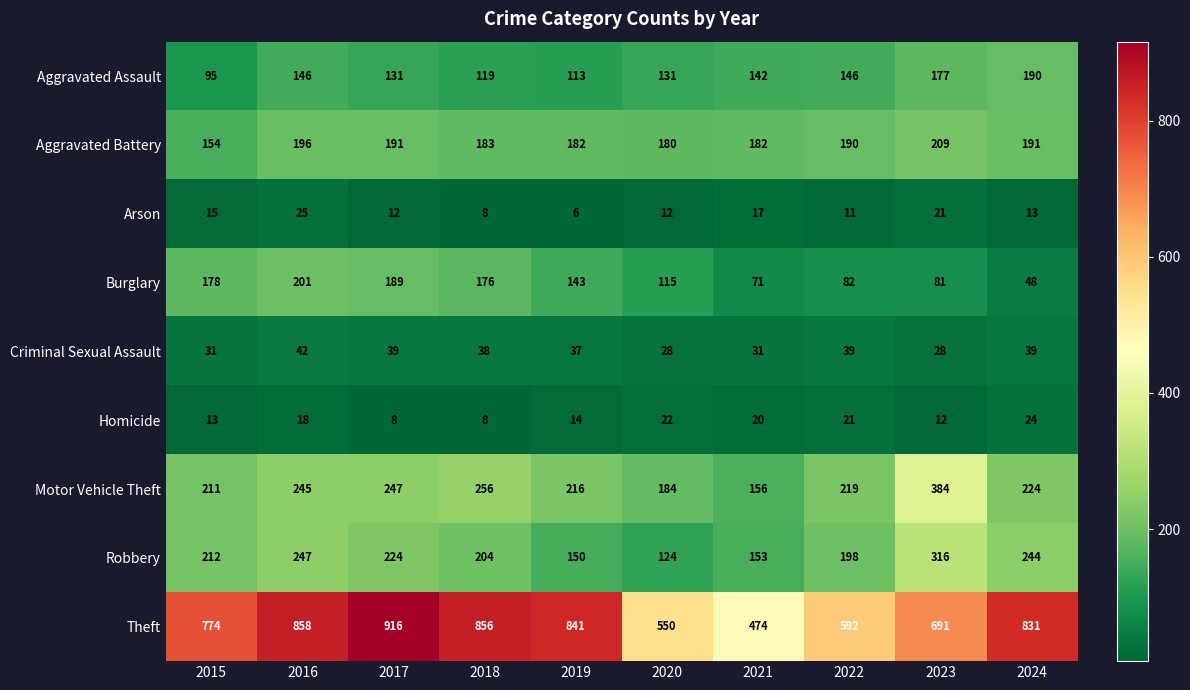

Is it true that Aggravated Battery equals 154 at 2015?

True